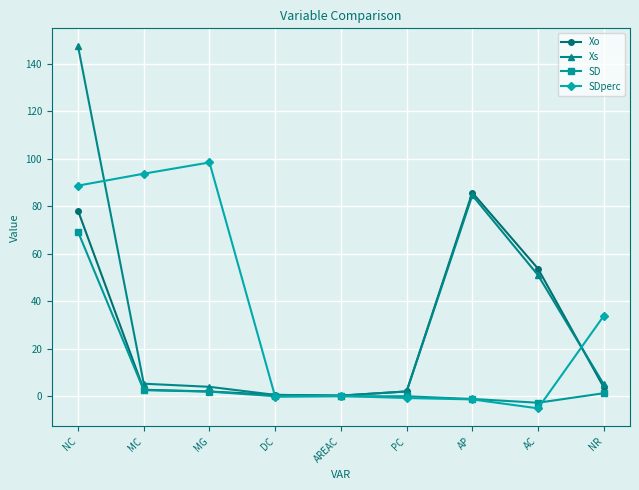

What is the difference between the maximum and minimum values in the Xo series?

85.4